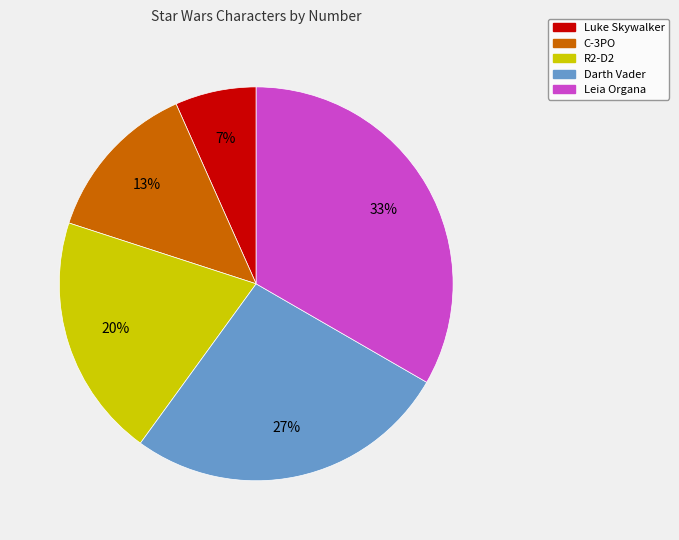

How many segments does this pie chart have?

5